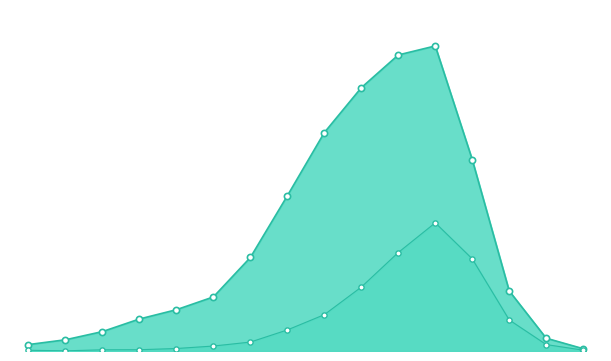

Which series has the largest total across all categories?

recovered_patients